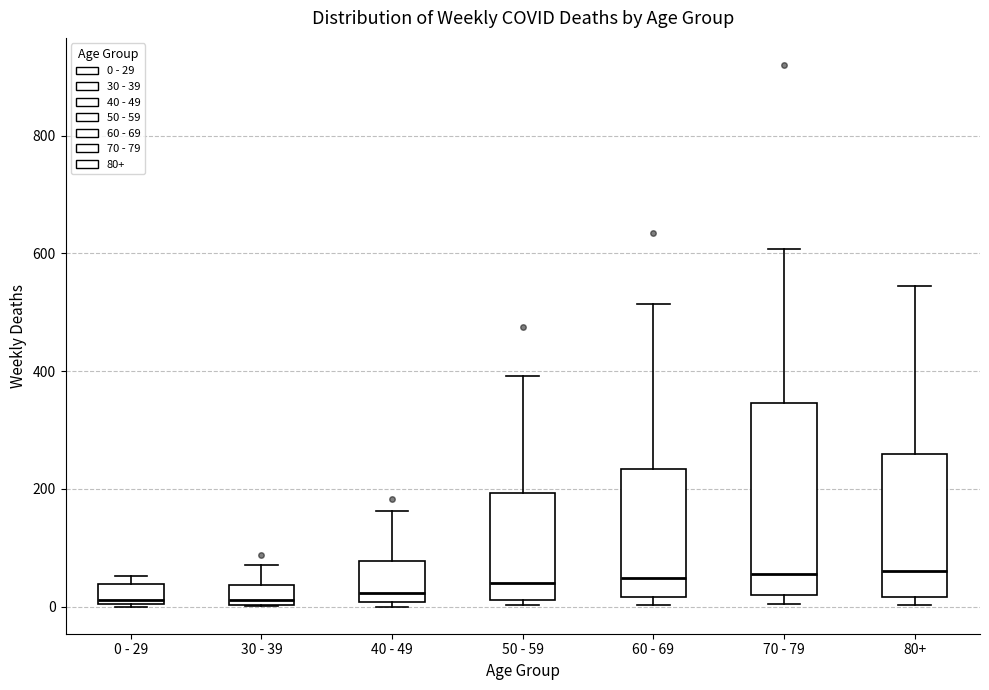

Reading left to right, read every box against the y-axis: the position of its median line, the range the box covers, and the ends of its whiskers. The values are not printed on the chart, so give them approximately, as read against the axis.

0 - 29: median 20, box 0 to 40, whiskers 0 to 60
30 - 39: median 20, box 0 to 40, whiskers 0 to 80
40 - 49: median 20, box 0 to 80, whiskers 0 (just below the box's lower edge) to 160
50 - 59: median 40, box 20 to 200, whiskers 0 to 400
60 - 69: median 40, box 20 to 240, whiskers 0 to 520
70 - 79: median 60, box 20 to 340, whiskers 0 to 600
80+: median 60, box 20 to 260, whiskers 0 to 540